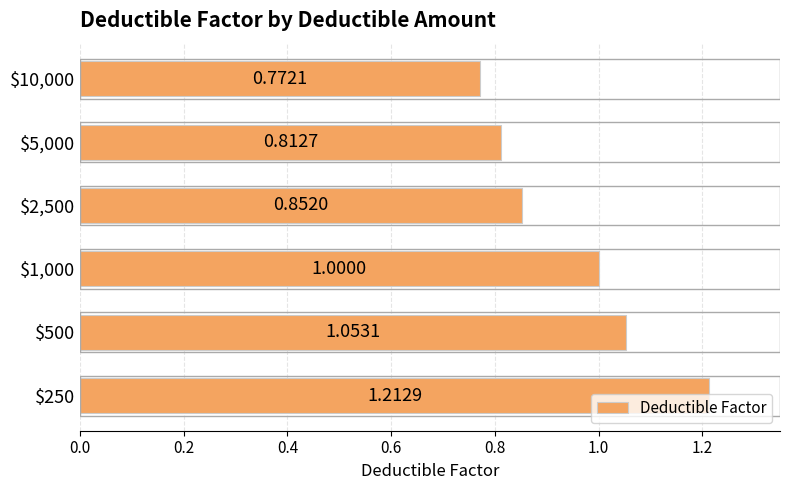

What is the difference between the second highest and minimum values?

0.3